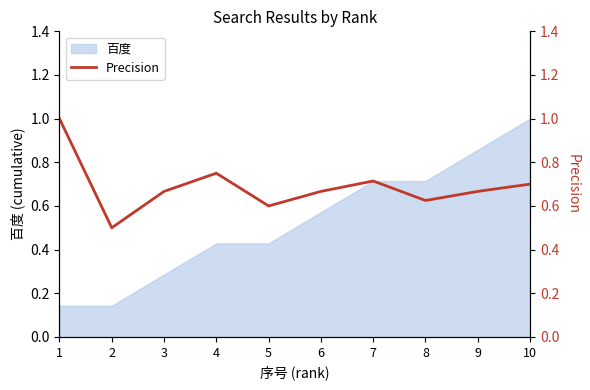

Reading left to right, extract all data points from this chart.

1.0	0.5	0.7	0.8	0.6	0.7	0.7	0.6	0.7	0.7